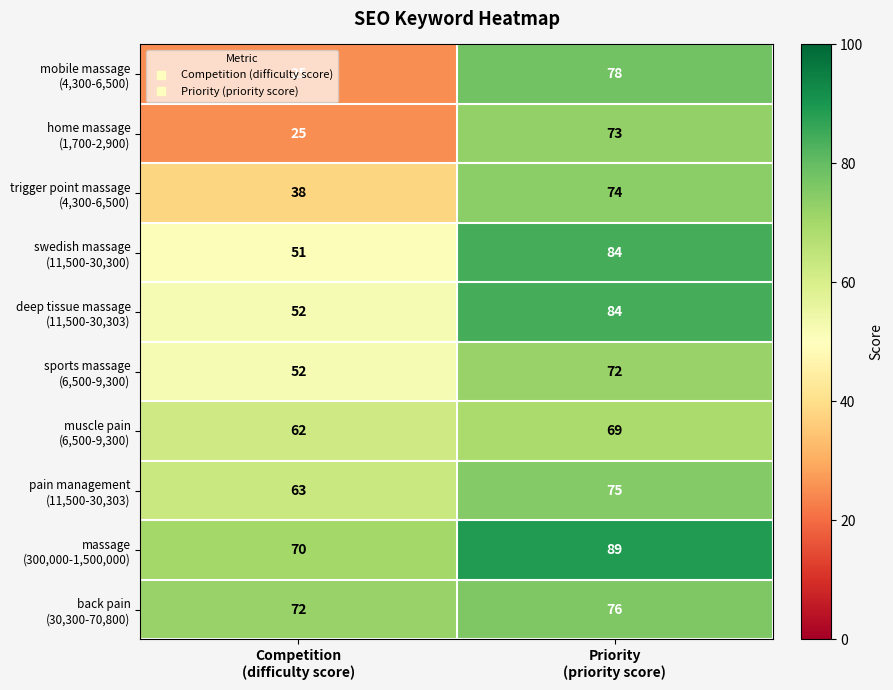

At which category does the chart reach its minimum across all series?

Competition
(difficulty score)